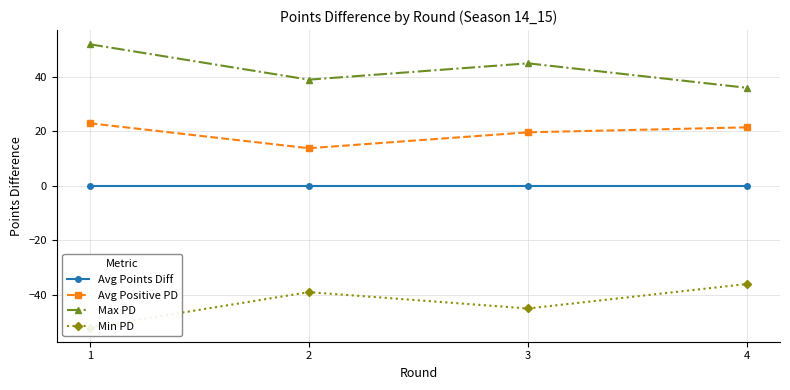

Rank the series by their average value, from highest to lowest.

Max PD, Avg Positive PD, Avg Points Diff, Min PD